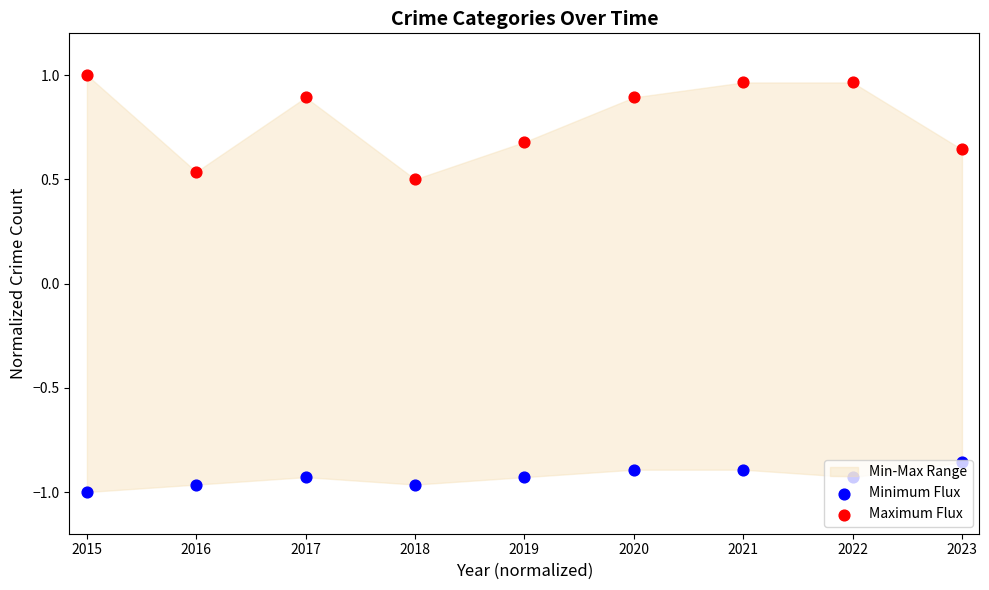

Which series has the widest spread of Y values?

Maximum Flux